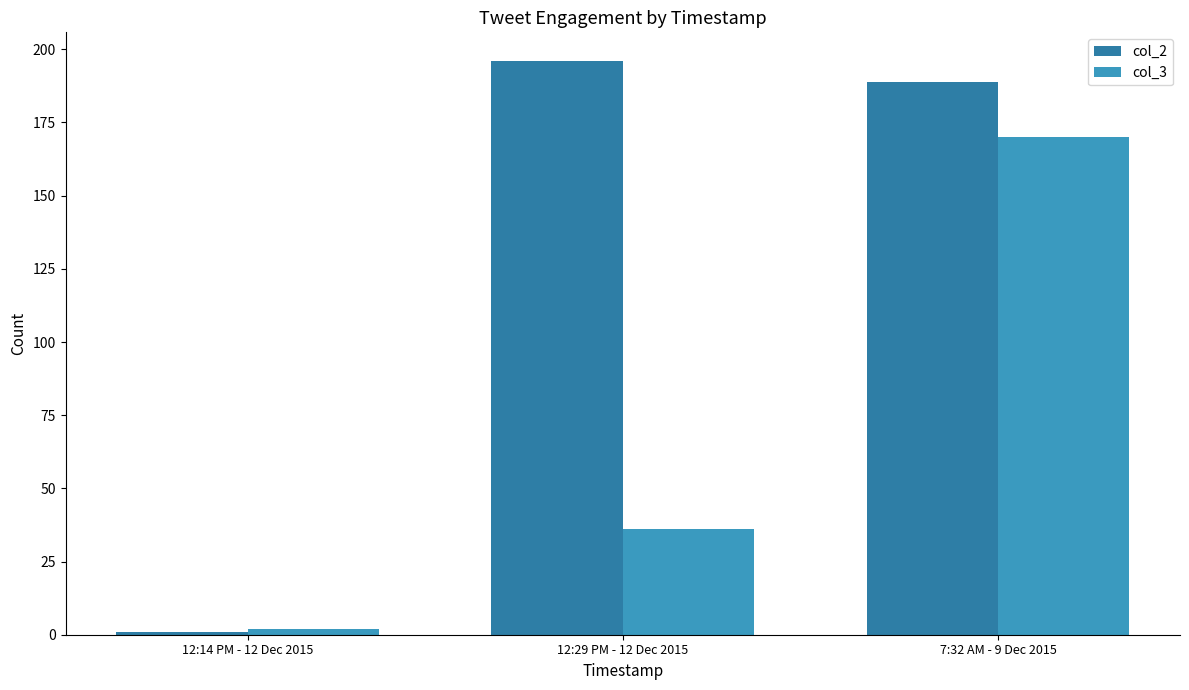

At which category is the sum across all series the highest?

7:32 AM - 9 Dec 2015